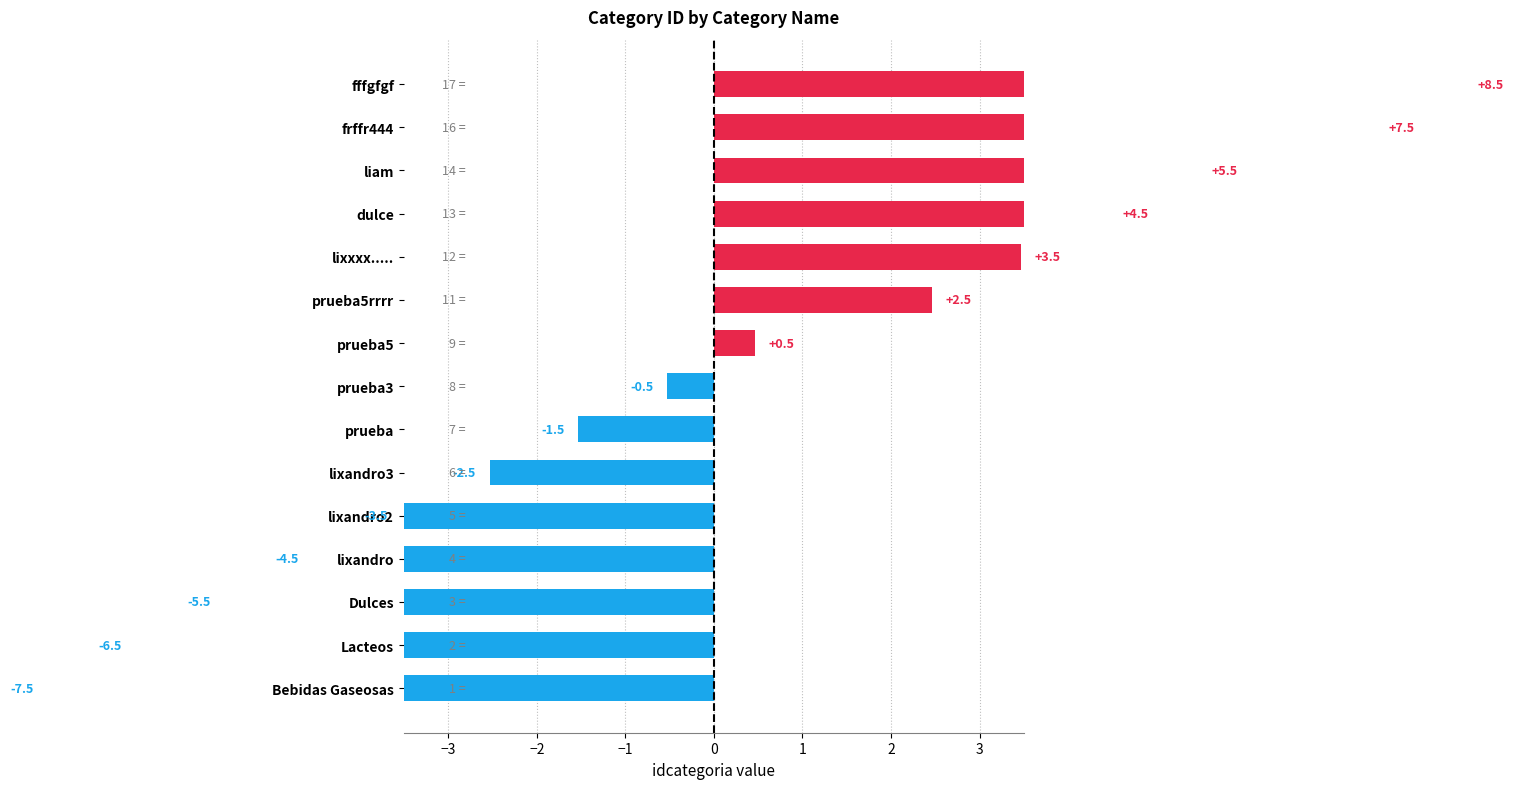

What is the value of the 2nd bar from the left?

-6.5